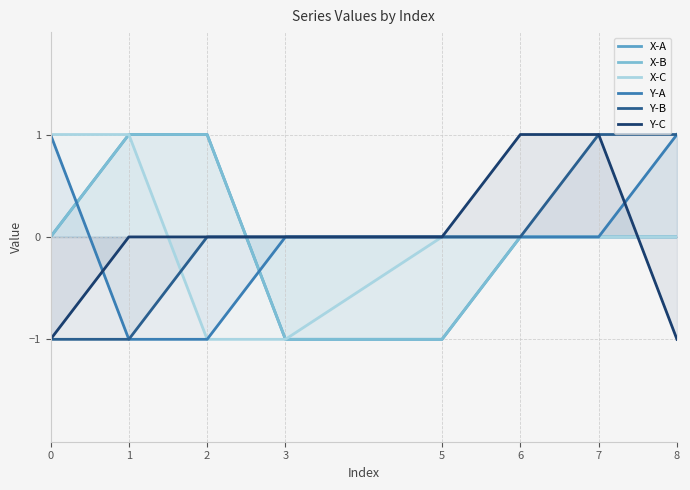

True or false: X-B has a value of 0 at 8.

True